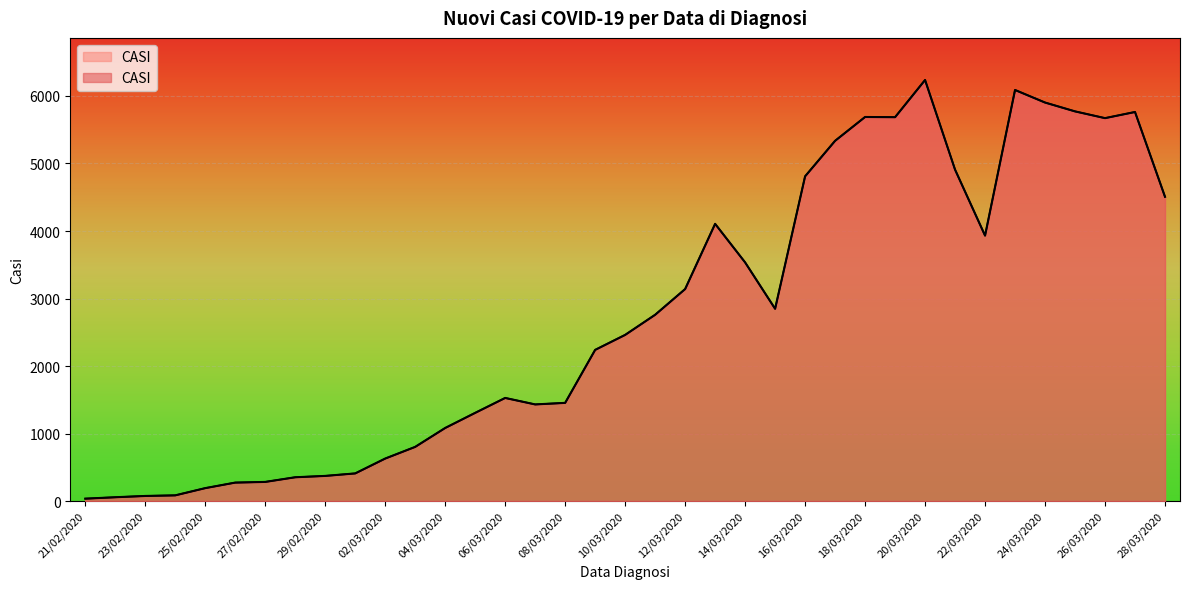

The value at 26/02/2020 is 273. True or false?

True